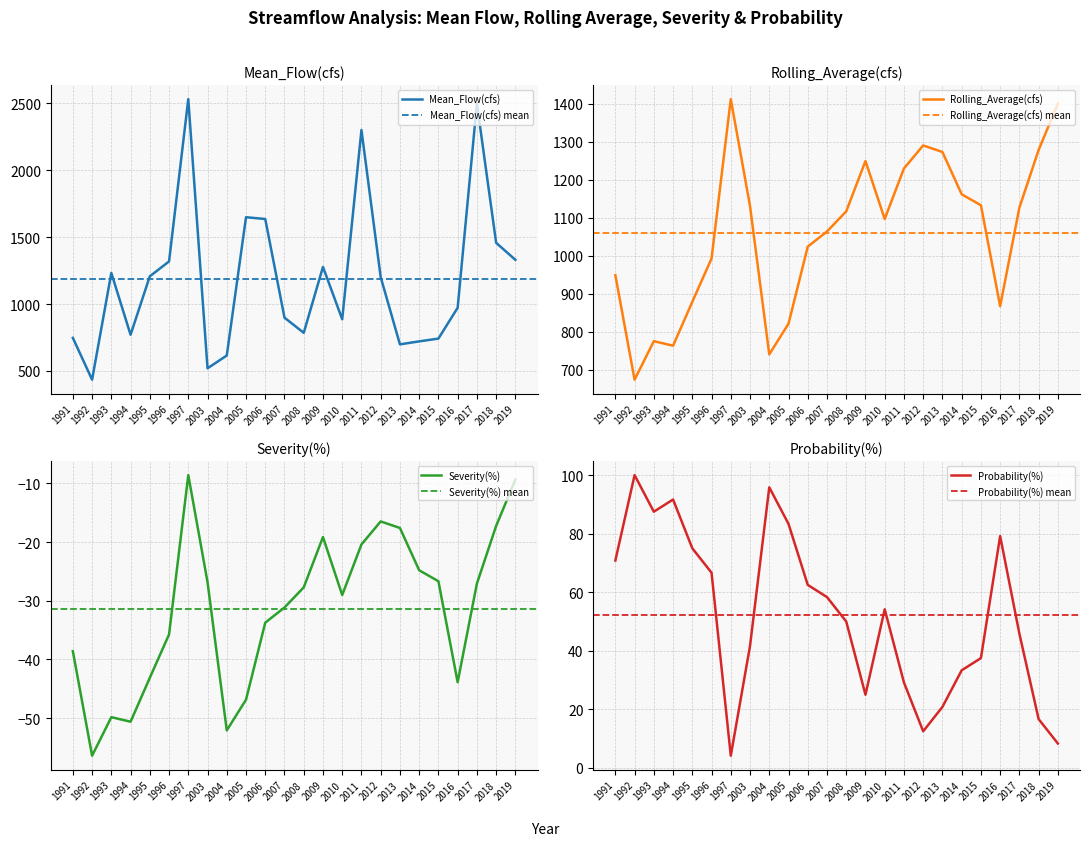

What is the average value of the Rolling_Average(cfs) series?

1060.6